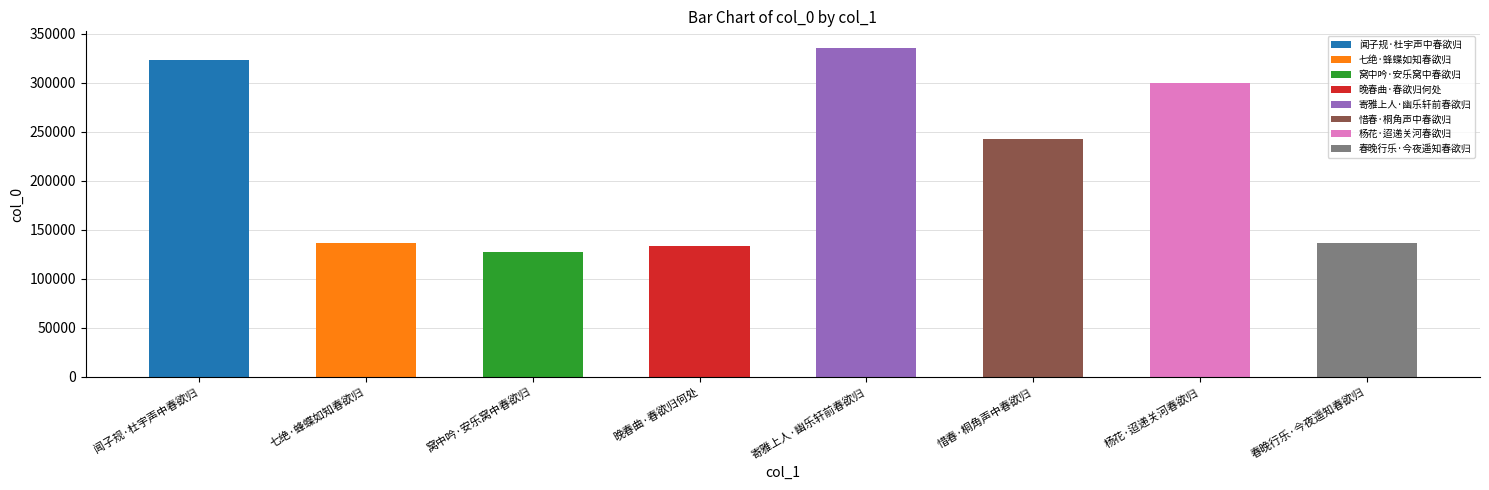

The value at 惜春·桐角声中春欲归 is 242697. True or false?

True